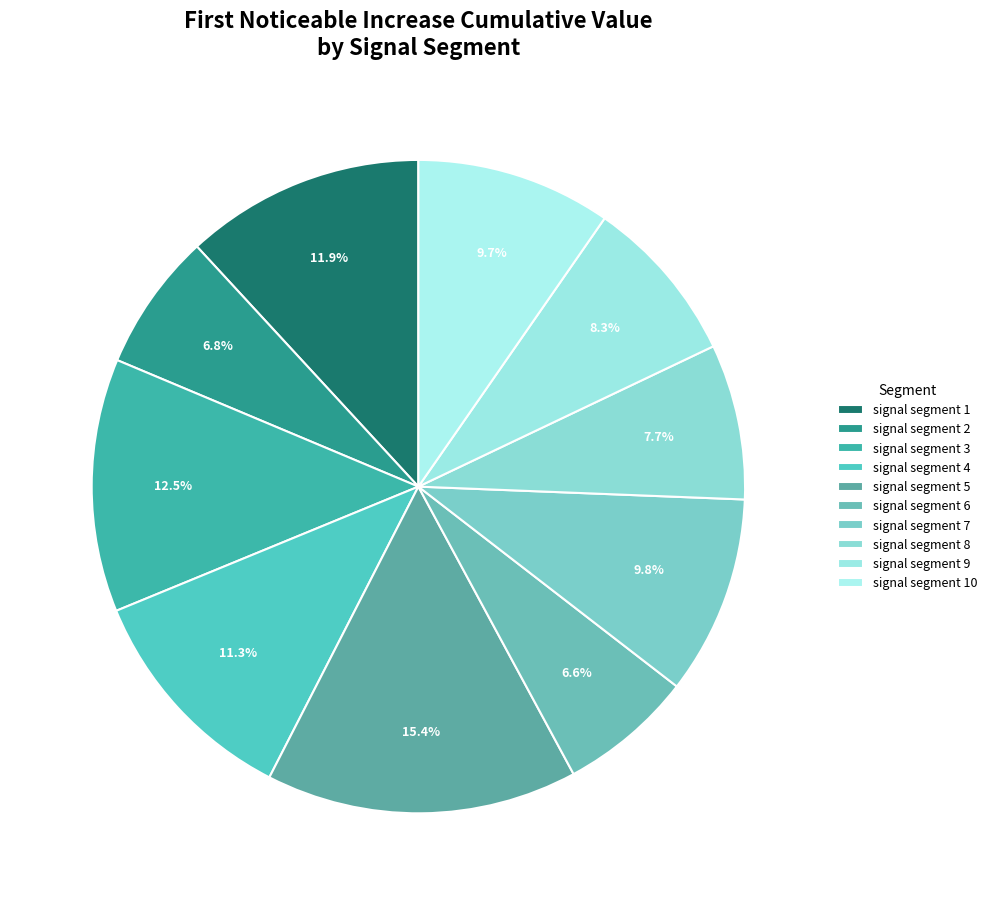

To the nearest percent, what percentage of the pie is signal segment 5?

15%